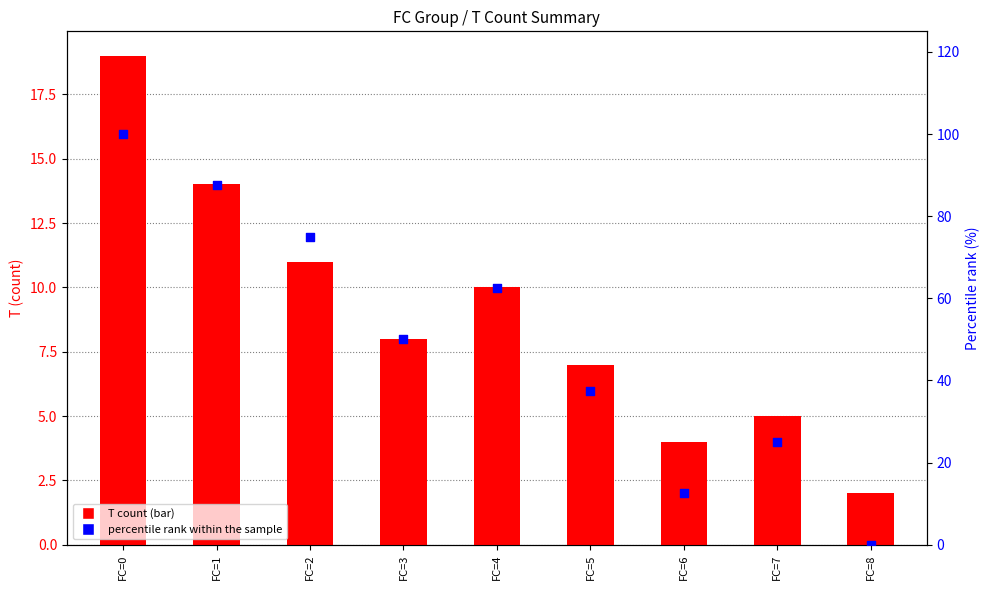

At how many categories does at least one series exceed 87?

2